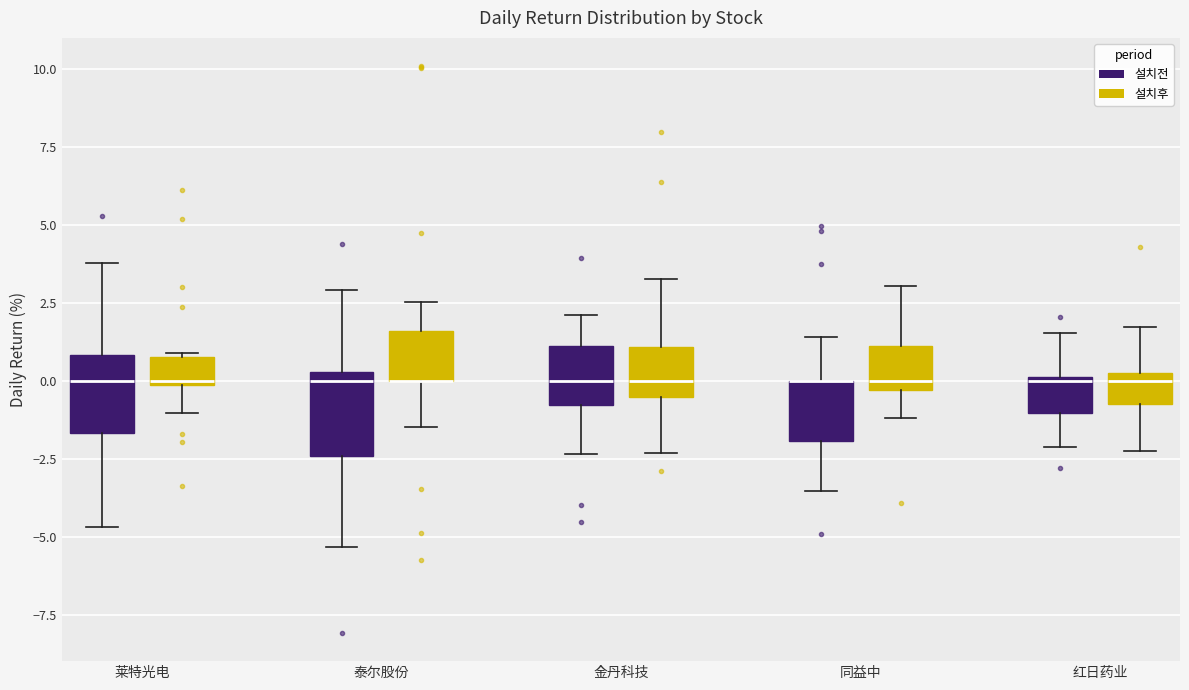

Reading left to right, transcribe this box plot: for each box, give where its median line is, the range the box spans, and where its two whiskers end, as read against the y-axis. The values are not printed on the chart, so give them approximately, as read against the axis.

莱特光电 (설치전): median 0.0, box -1.5 to 1.0, whiskers -4.5 to 4.0
莱特光电 (설치후): median 0.0, box 0.0 to 1.0, whiskers -1.0 to 1.0
泰尔股份 (설치전): median 0.0, box -2.5 to 0.5, whiskers -5.5 to 3.0
泰尔股份 (설치후): median 0.0 (drawn on the box's lower edge), box 0.0 to 1.5, whiskers -1.5 to 2.5
金丹科技 (설치전): median 0.0, box -1.0 to 1.0, whiskers -2.5 to 2.0
金丹科技 (설치후): median 0.0, box -0.5 to 1.0, whiskers -2.5 to 3.5
同益中 (설치전): median 0.0 (drawn on the box's upper edge), box -2.0 to 0.0, whiskers -3.5 to 1.5
同益中 (설치후): median 0.0, box -0.5 to 1.0, whiskers -1.0 to 3.0
红日药业 (설치전): median 0.0, box -1.0 to 0.0, whiskers -2.0 to 1.5
红日药业 (설치후): median 0.0, box -0.5 to 0.5, whiskers -2.0 to 1.5